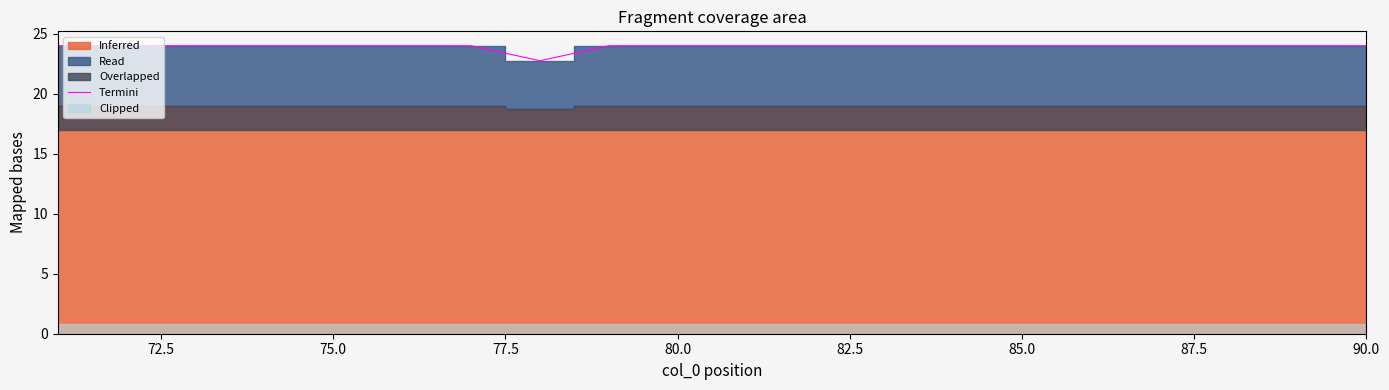

What is the minimum value for Termini?

22.8